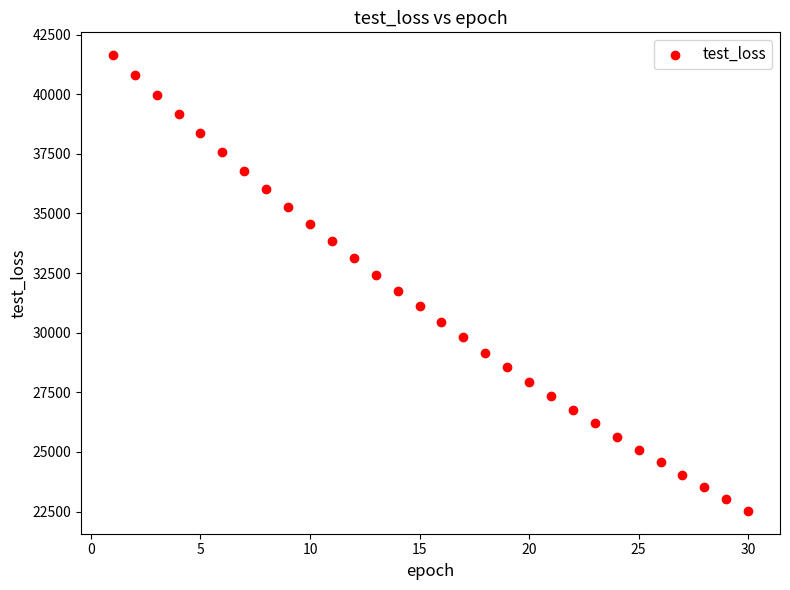

What is the range of X values (max minus min)?

29.0